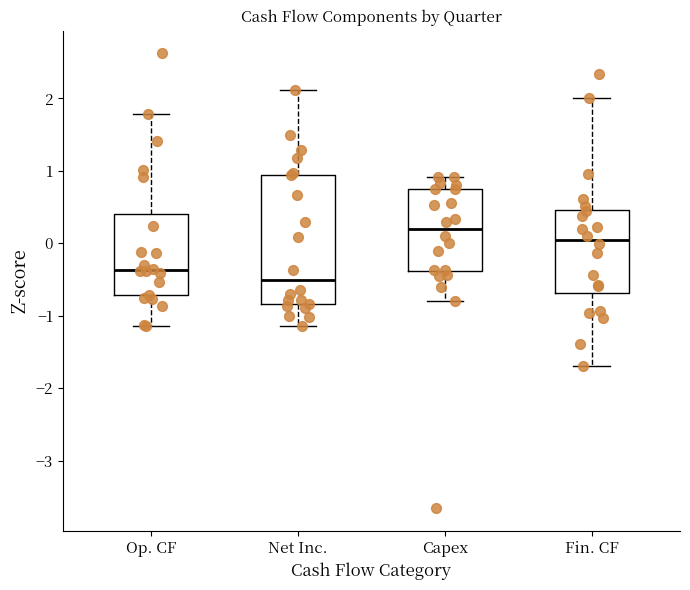

Which box's median line is the lowest?

Net Inc.